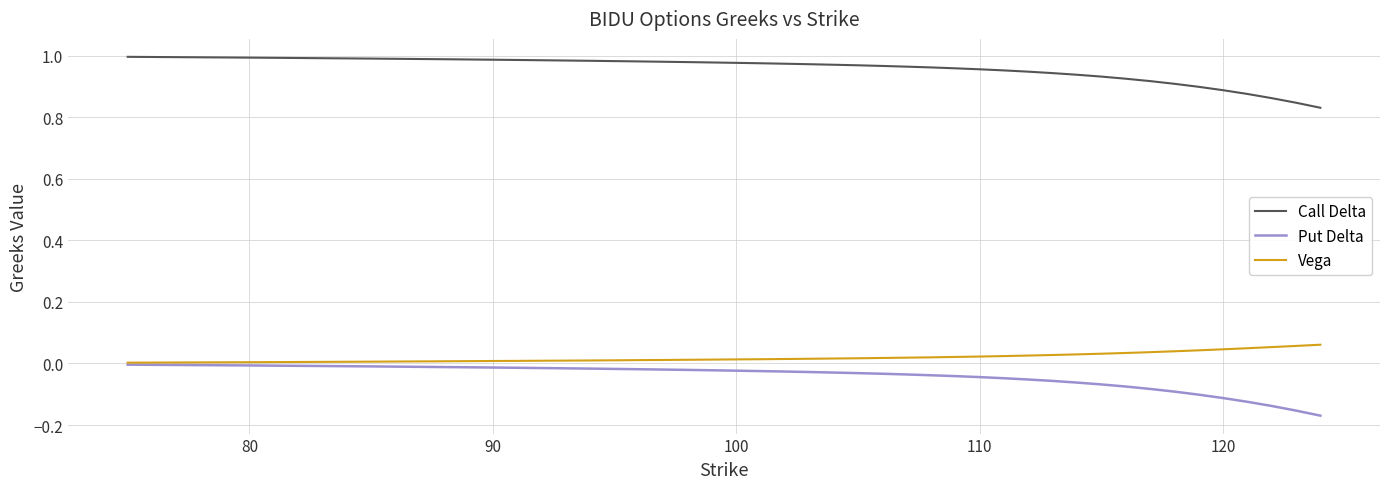

Rank the series by their maximum value, from lowest to highest.

Put Delta, Vega, Call Delta